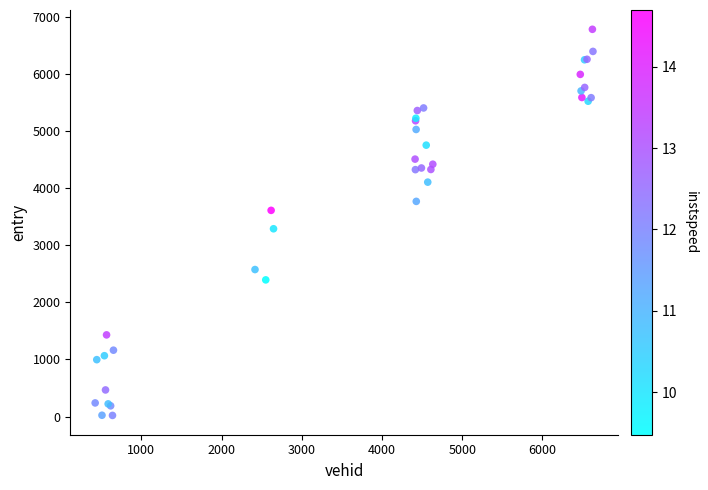

What Y value in the scatter plot is closest to 3402?

3290.0